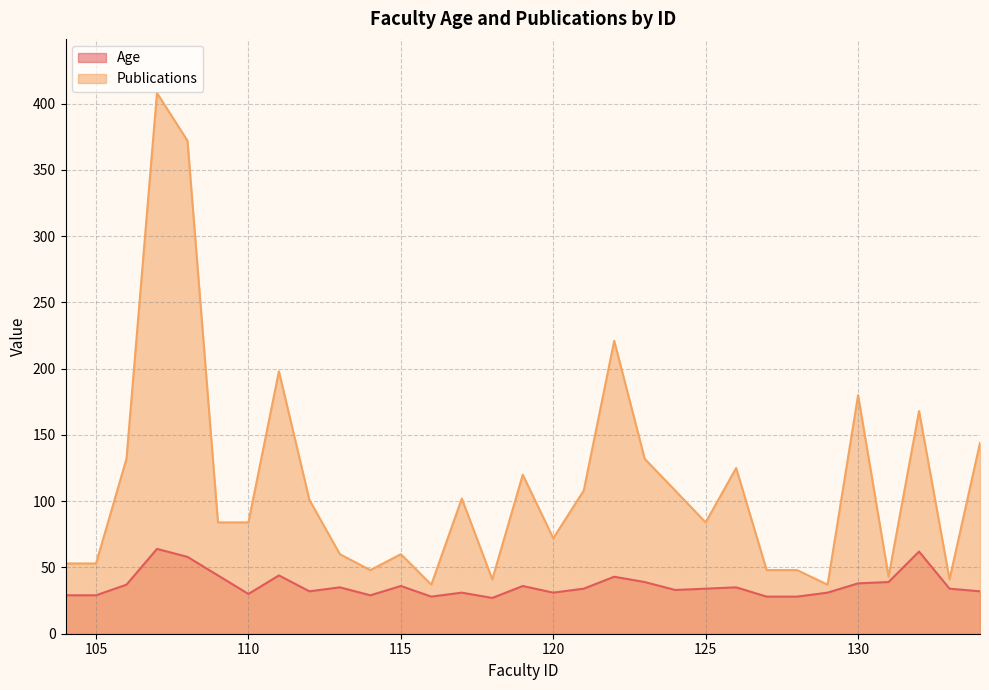

How many values in the Age series exceed 34?

14